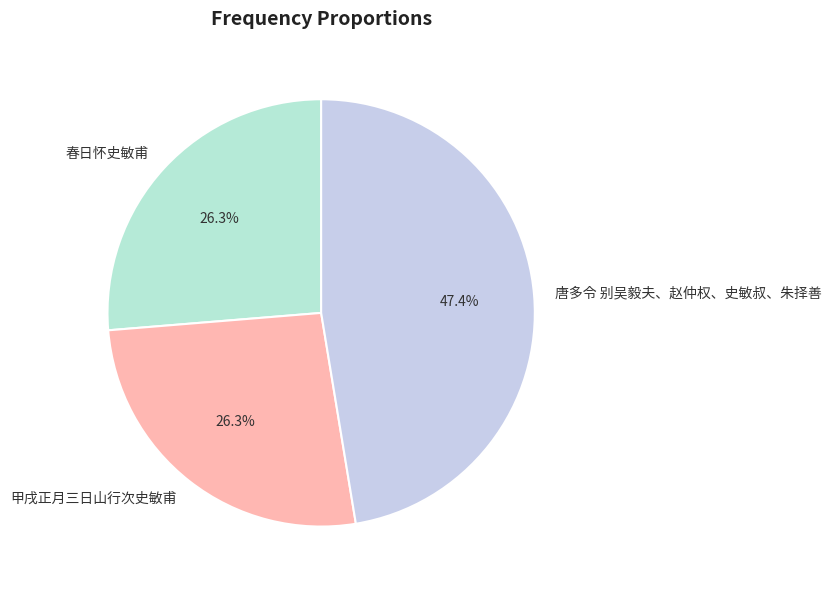

Combined, what portion of the pie is 春日怀史敏甫 and 甲戌正月三日山行次史敏甫?

52.6%